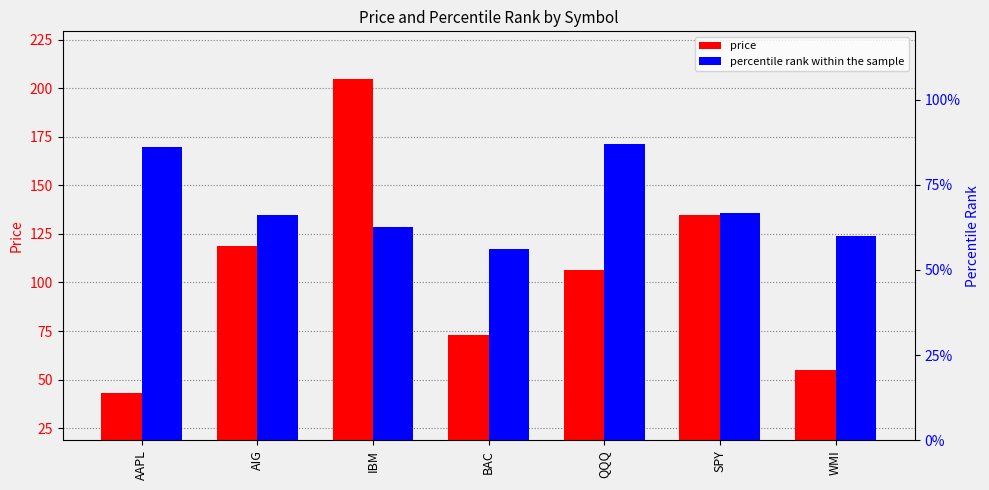

What is the value of the percentile rank within the sample bar at the 7th from the left?

0.6